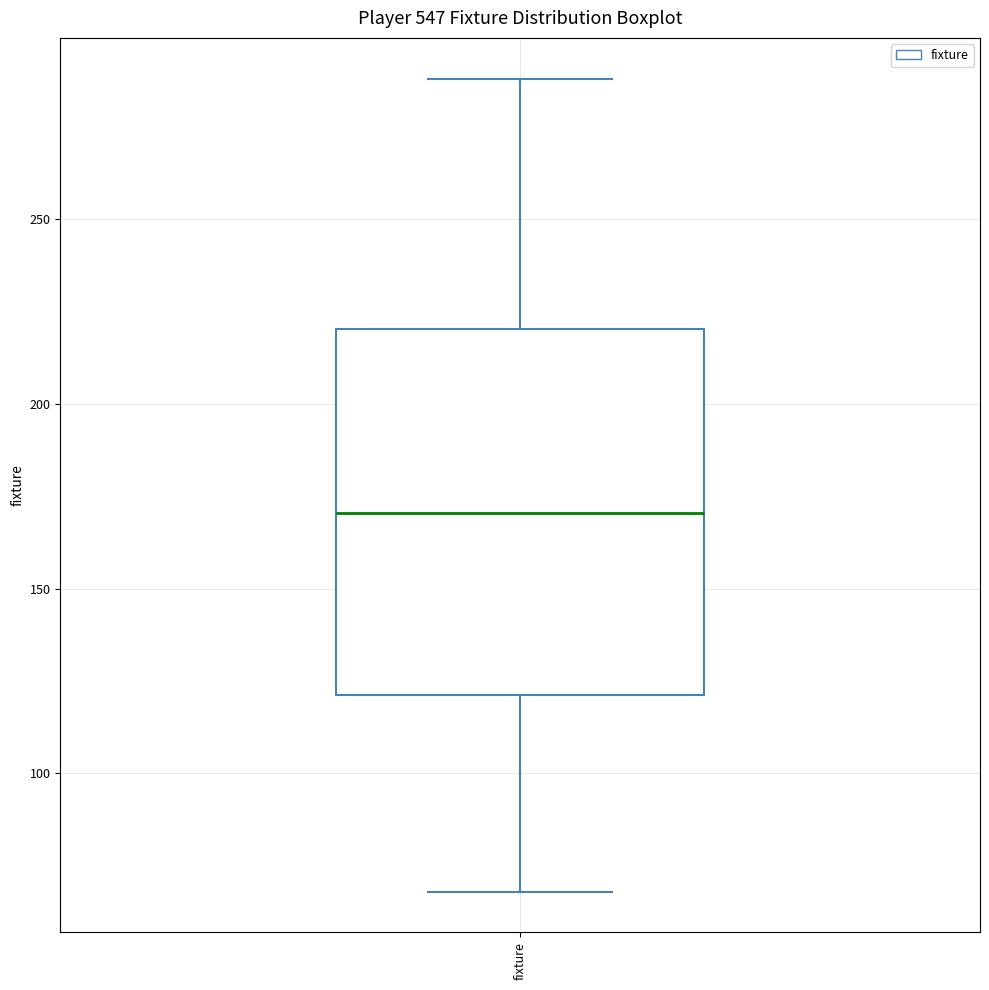

Read this box plot against the y-axis: the position of the median line, the range covered by the box, and the ends of both whiskers. The values are not printed on the chart, so give them approximately, as read against the axis.

median 170, box 120 to 220, whiskers 70 to 290